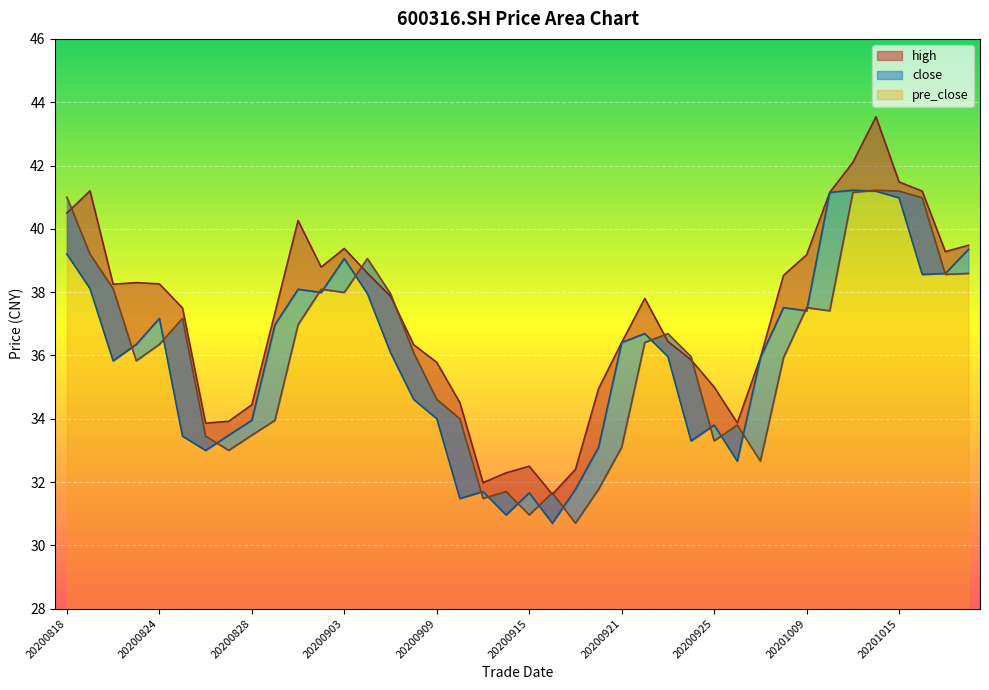

Where is the first local minimum for close?

20200820